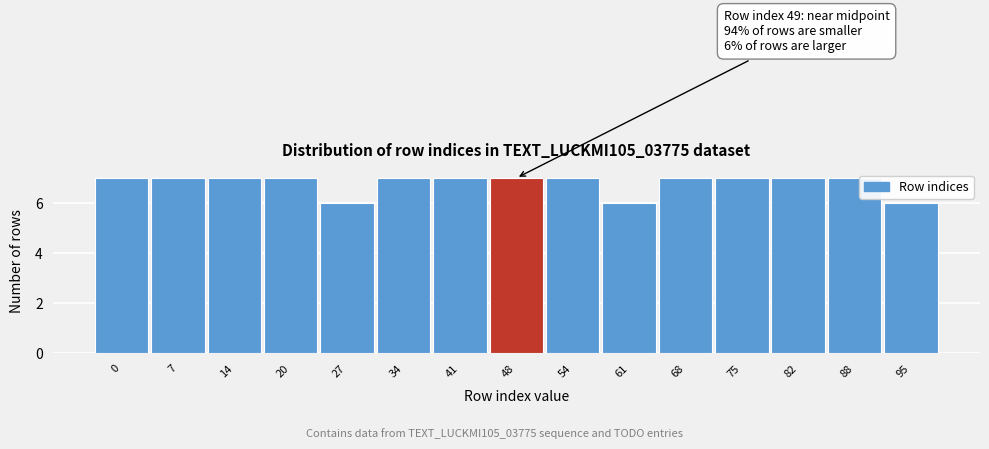

Reading left to right, list all the values displayed in this chart.

7	7	7	7	6	7	7	7	7	6	7	7	7	7	6